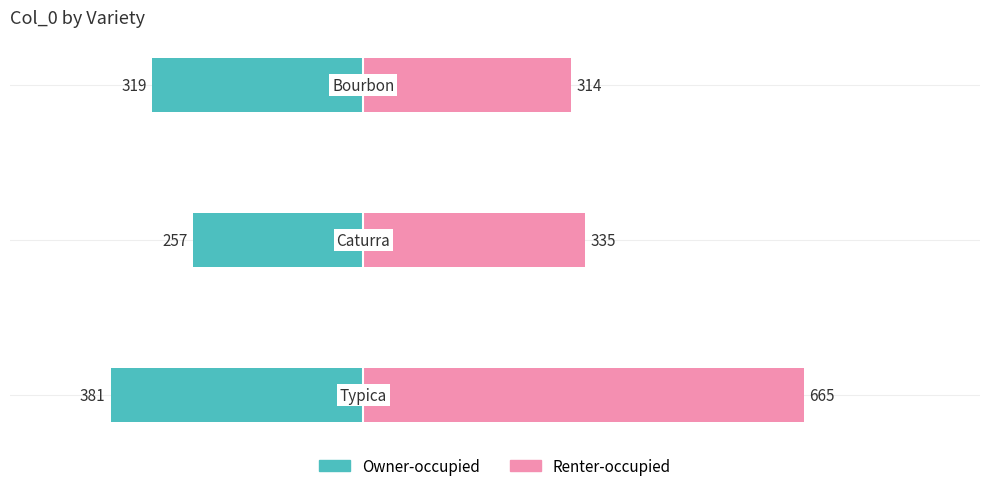

How many bars are there in each group?

2